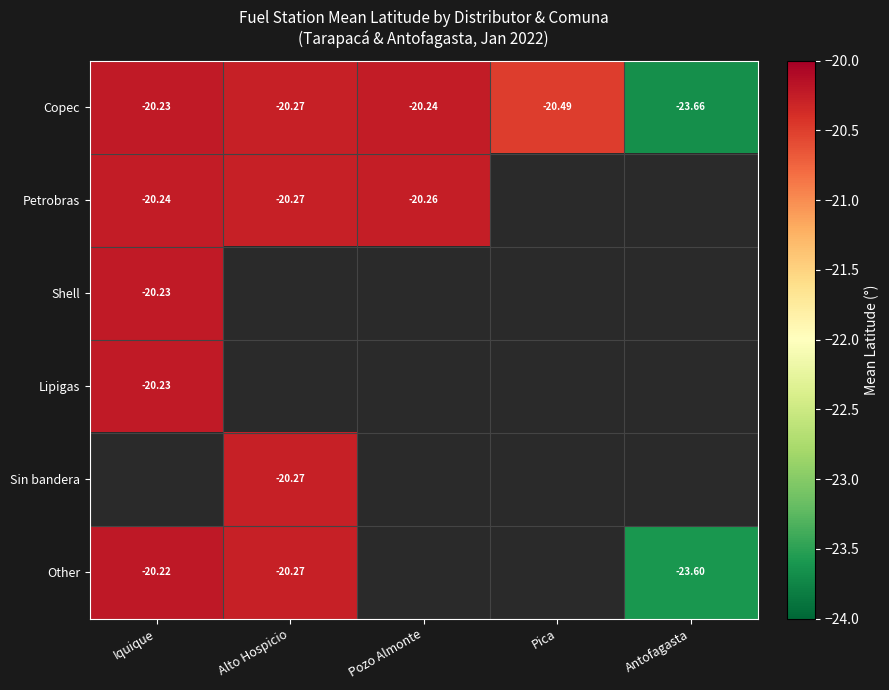

List the labels in order of Copec value, largest first.

Iquique, Pozo Almonte, Alto Hospicio, Pica, Antofagasta